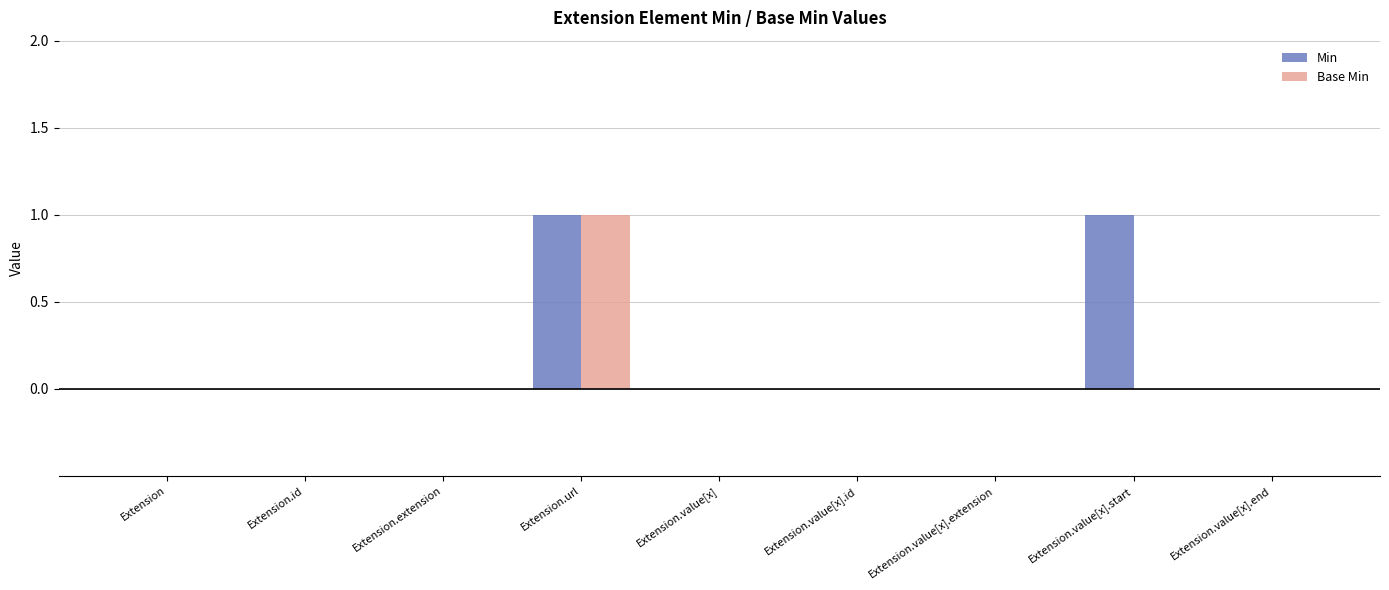

How many categories are shown in the chart?

9